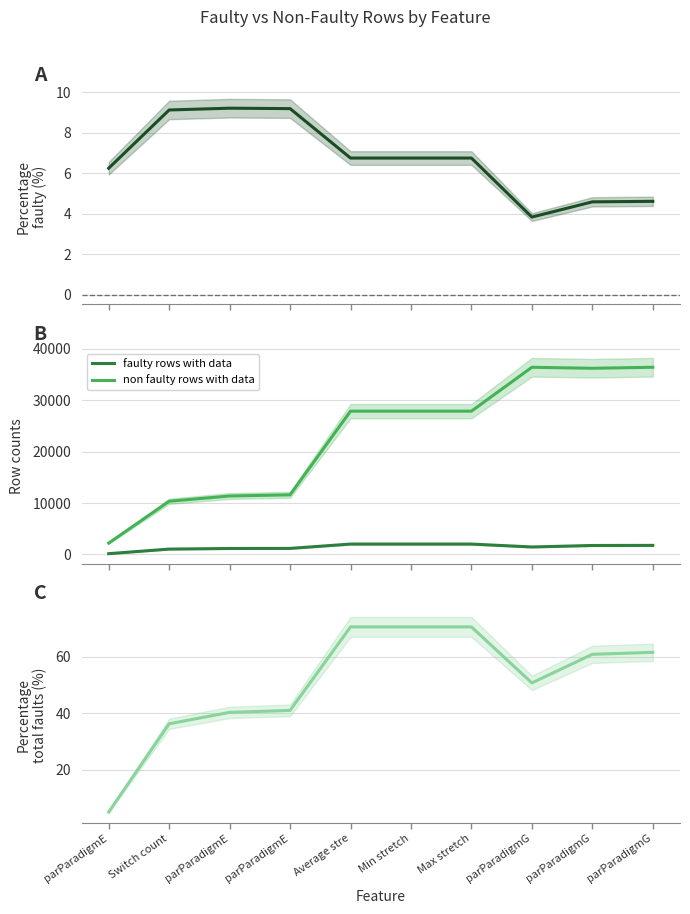

What is the difference between the highest and lowest values at parParadigmG?

36424.2